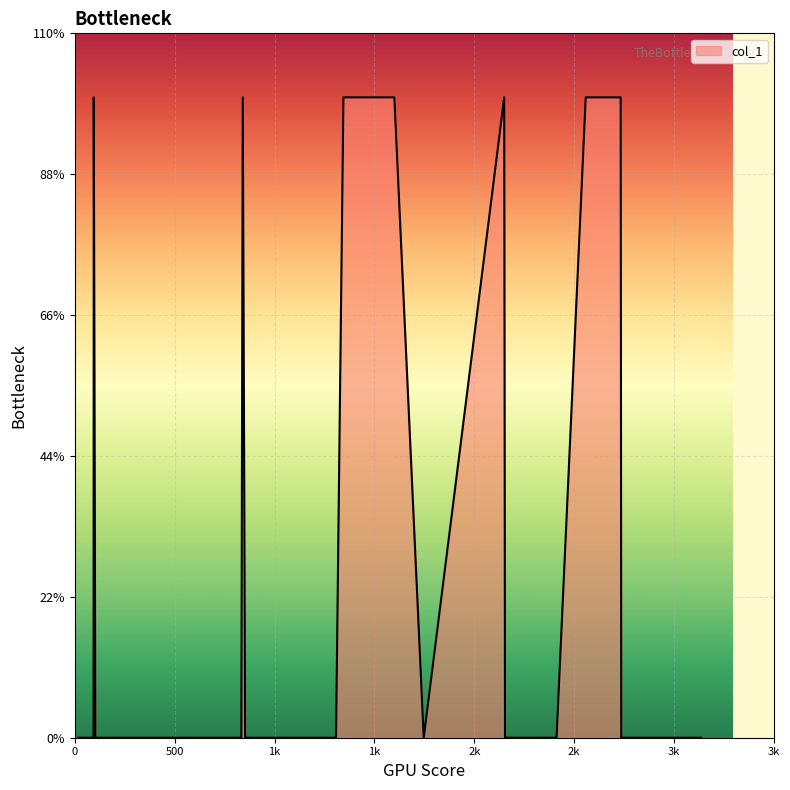

Does the chart display data point markers on the line(s)?

No